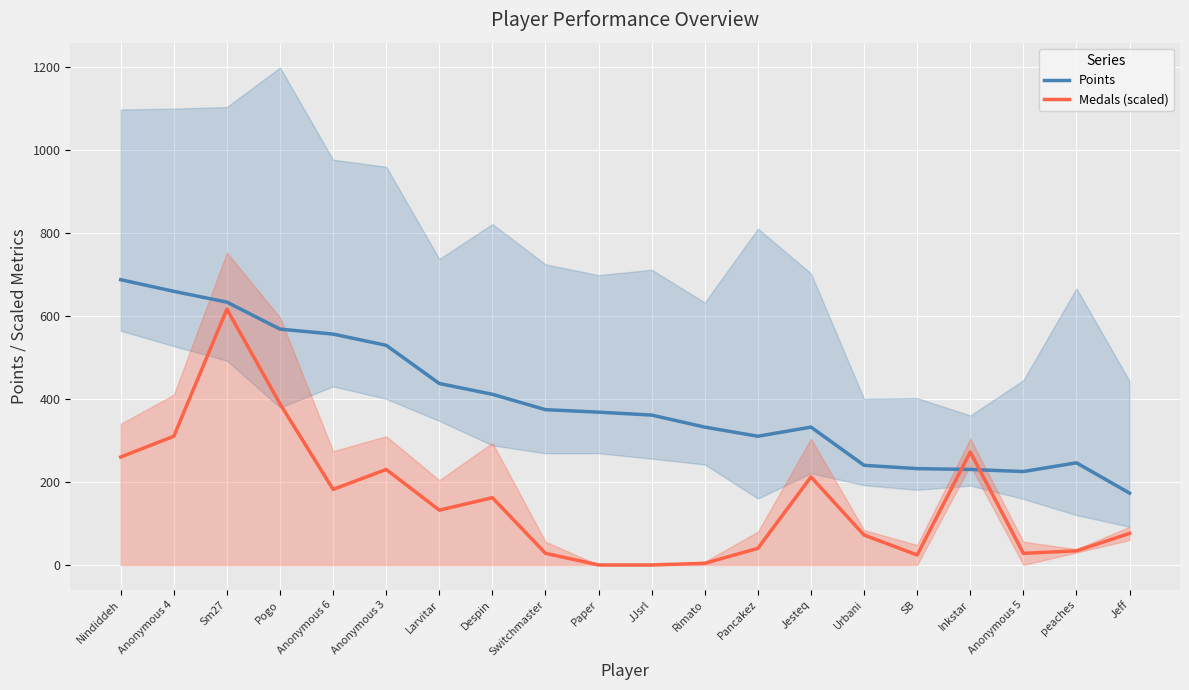

In Medals (scaled), how many points are lower than both neighbors (excluding endpoints)?

4